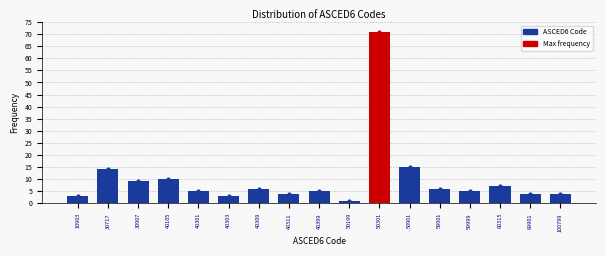

Reading left to right, list all the values displayed in this chart.

3	14	9	10	5	3	6	4	5	1	71	15	6	5	7	4	4